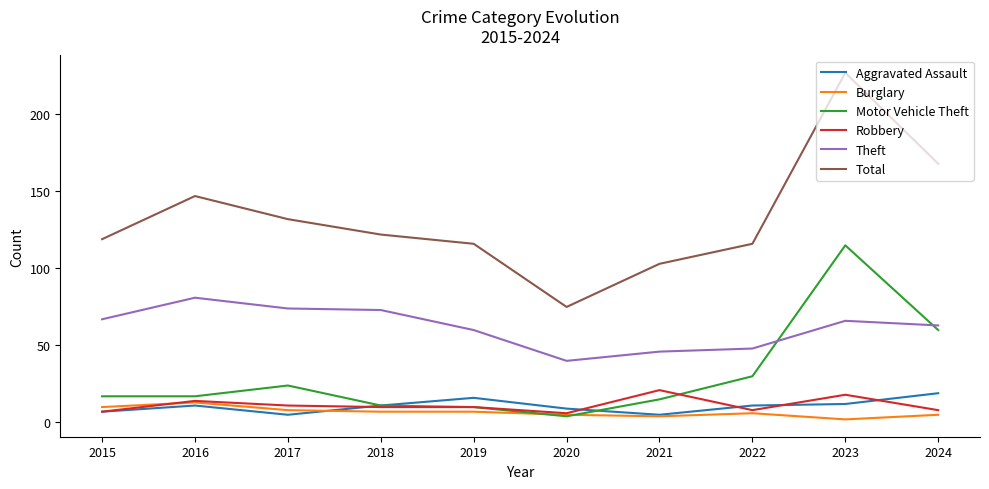

What is the difference between the Theft values at 2015 and 2016?

14